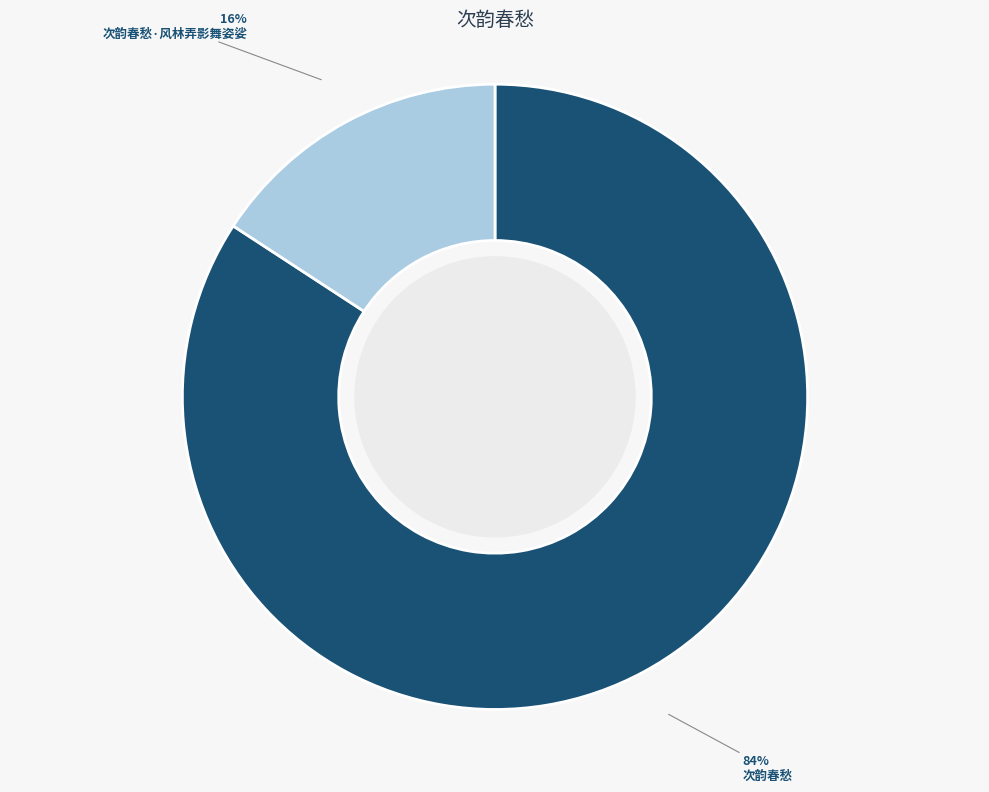

Is the sum of 次韵春愁 and 次韵春愁·风林弄影舞姿娑 greater than half?

Yes